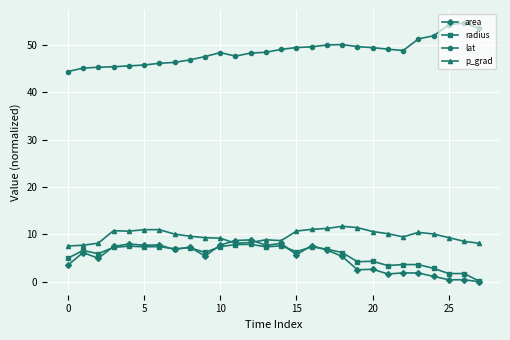

What is the highest value of the lat series?

54.6